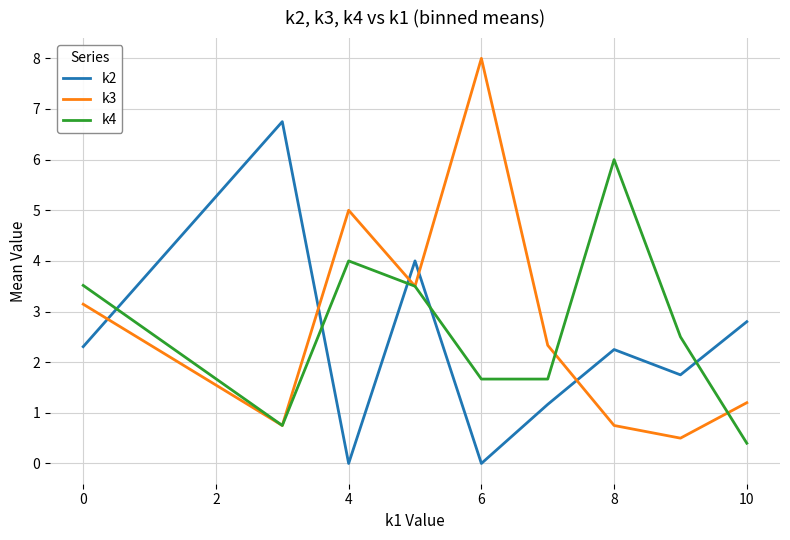

What are all the series names shown in the legend?

k2, k3, k4